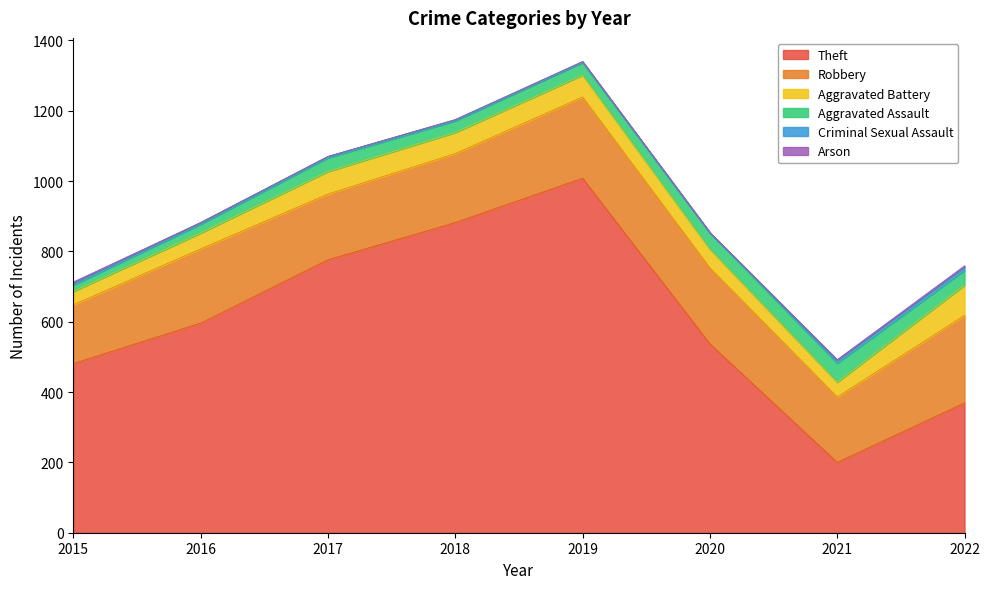

What is the value of the Theft point at the 2nd from the left?

596